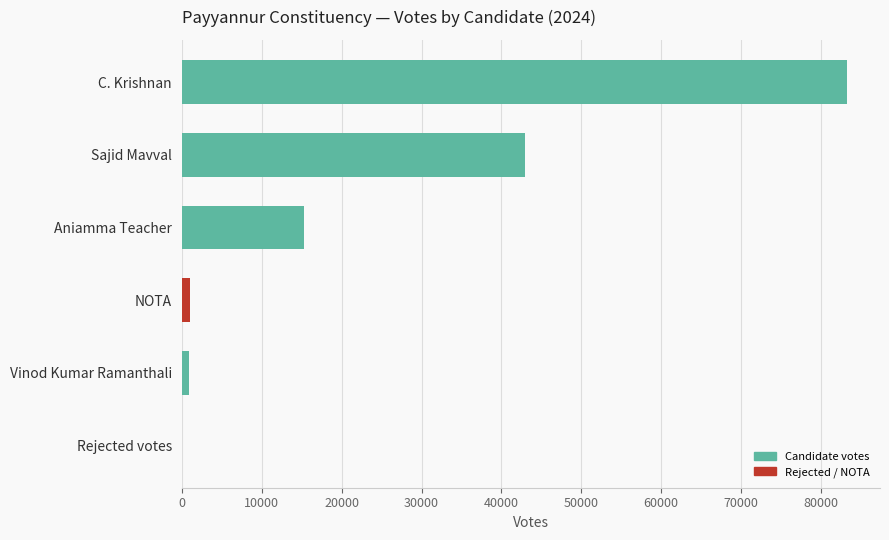

Read the value at 10000.

870